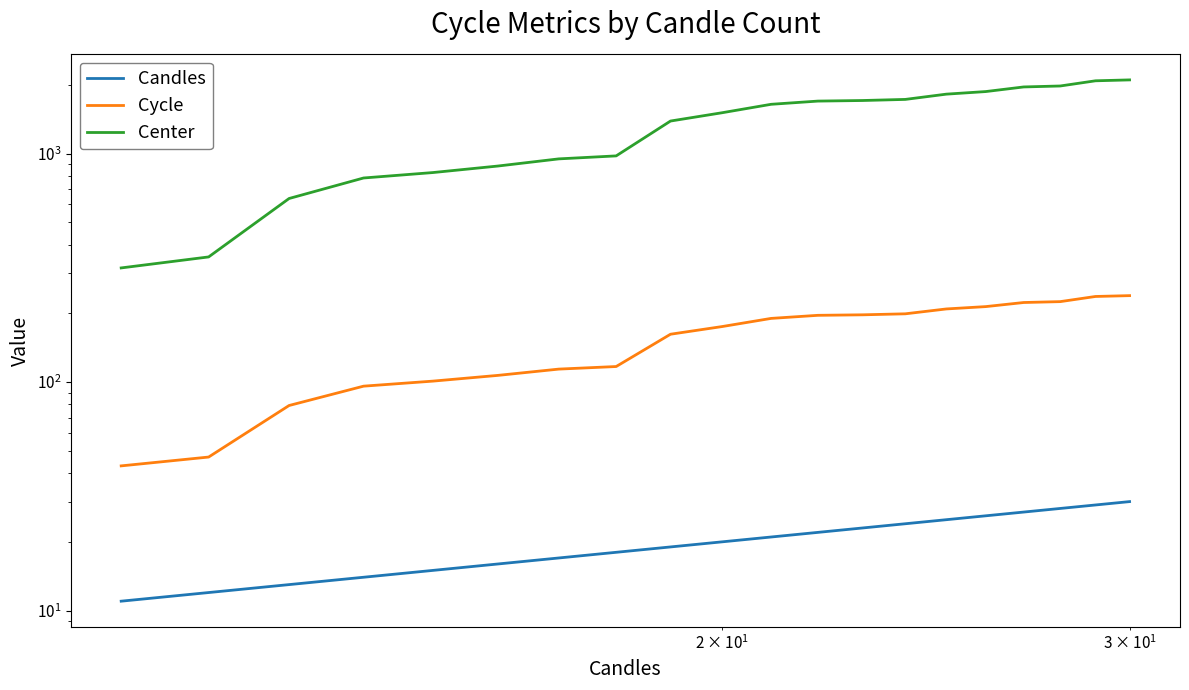

What is the average value of the Center series?

1360